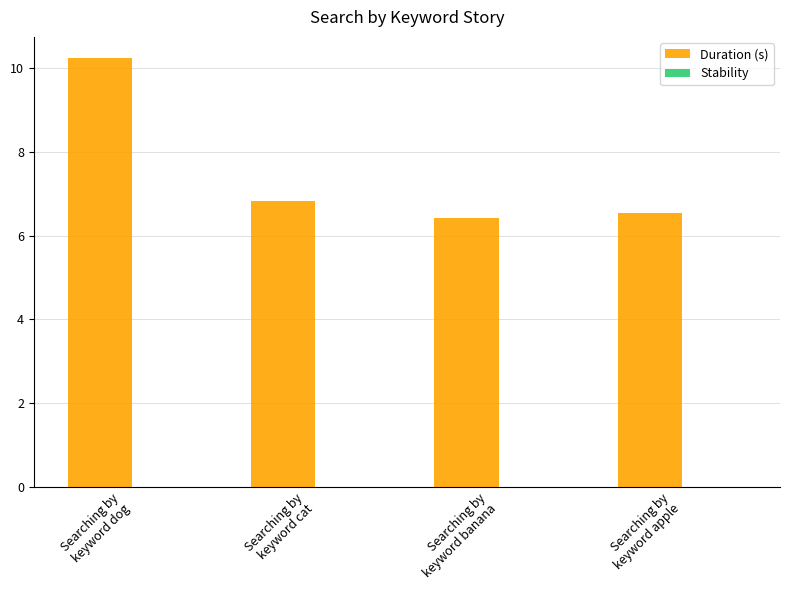

What is the value of the 1st bar from the left?

10.2